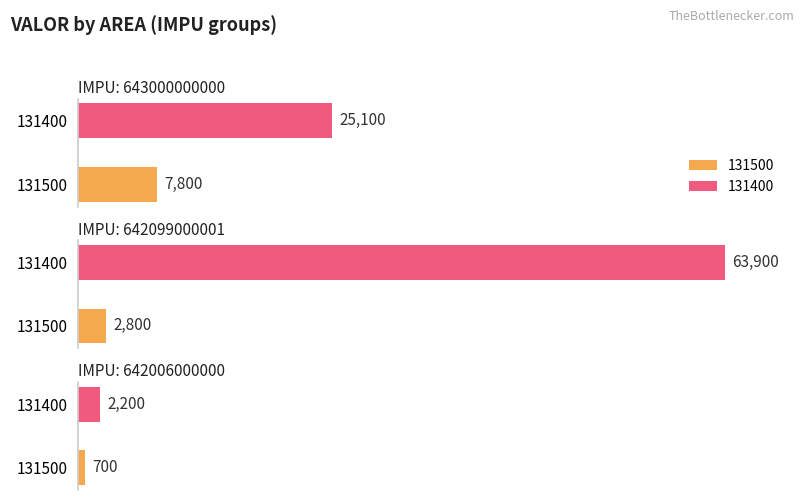

At how many categories does at least one series exceed 20885?

1